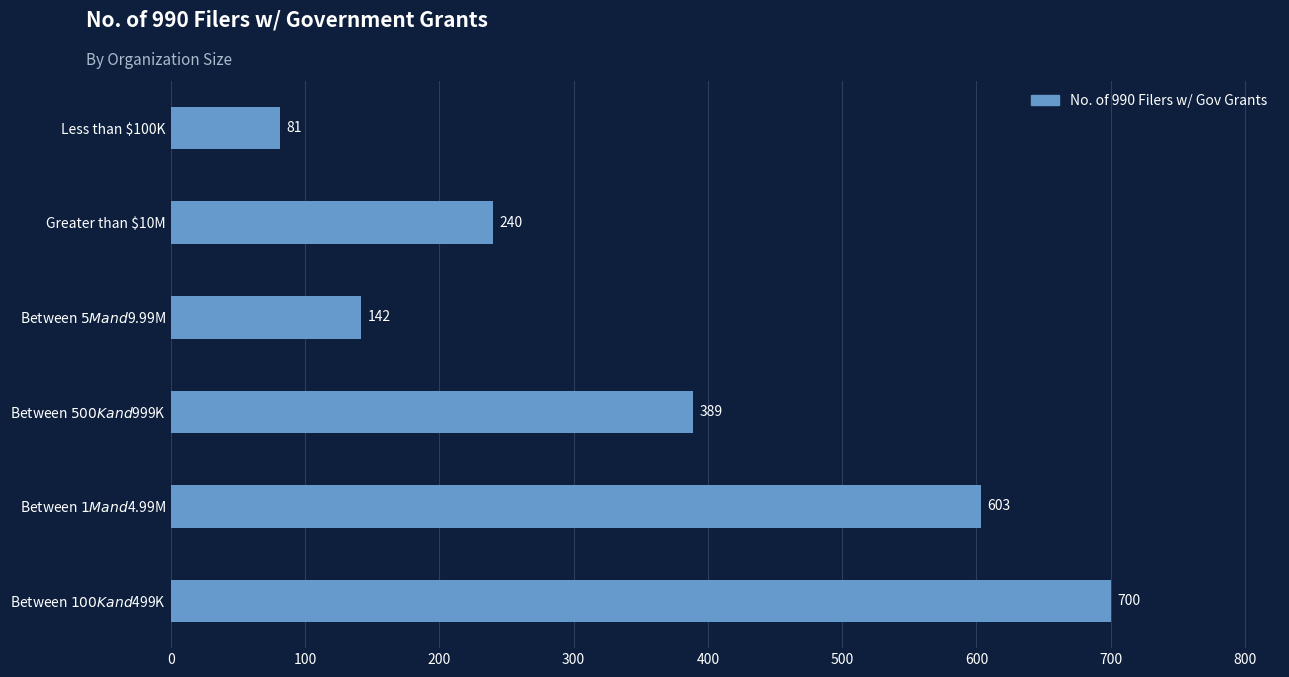

The chart shows a value of 81 at Less than $100K. True or false?

True